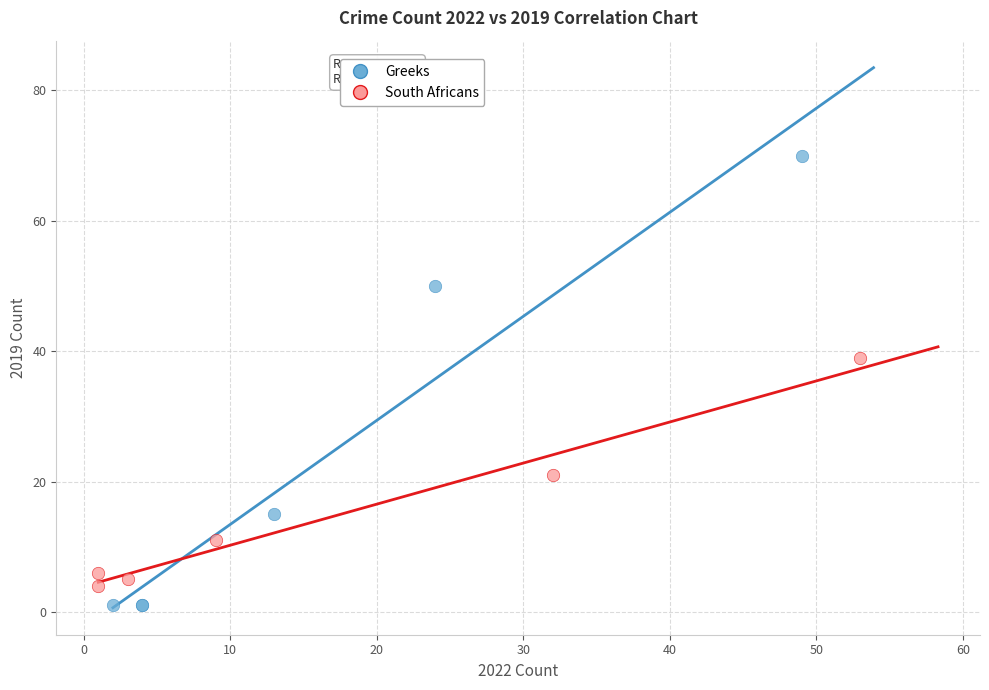

Which series has the widest spread of Y values?

Greeks